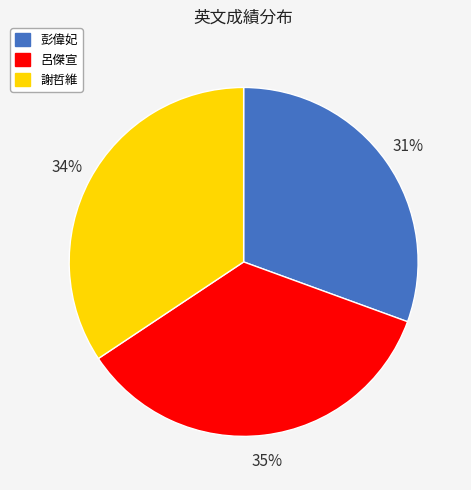

To the nearest percent, what is the average slice percentage?

33%